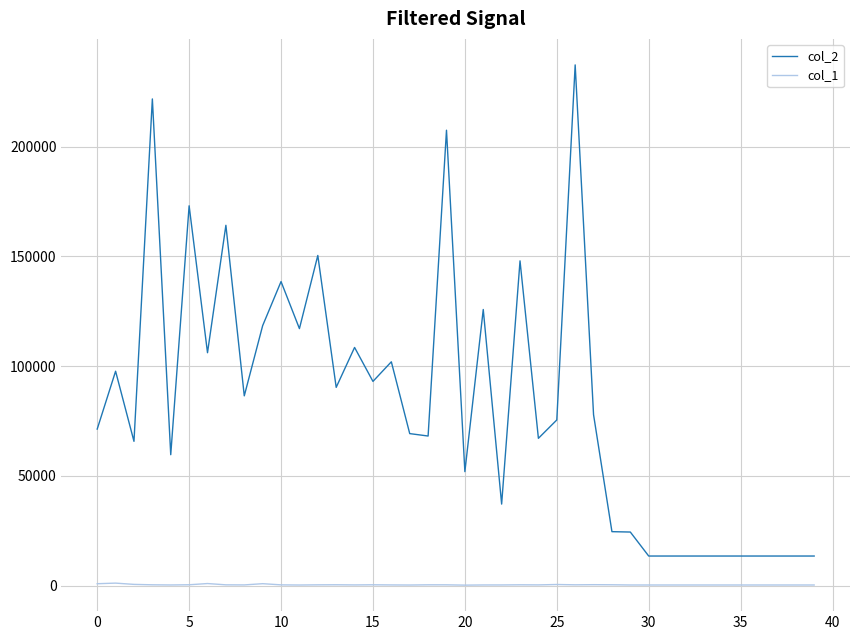

How many values in the col_2 series are below 75454?

20